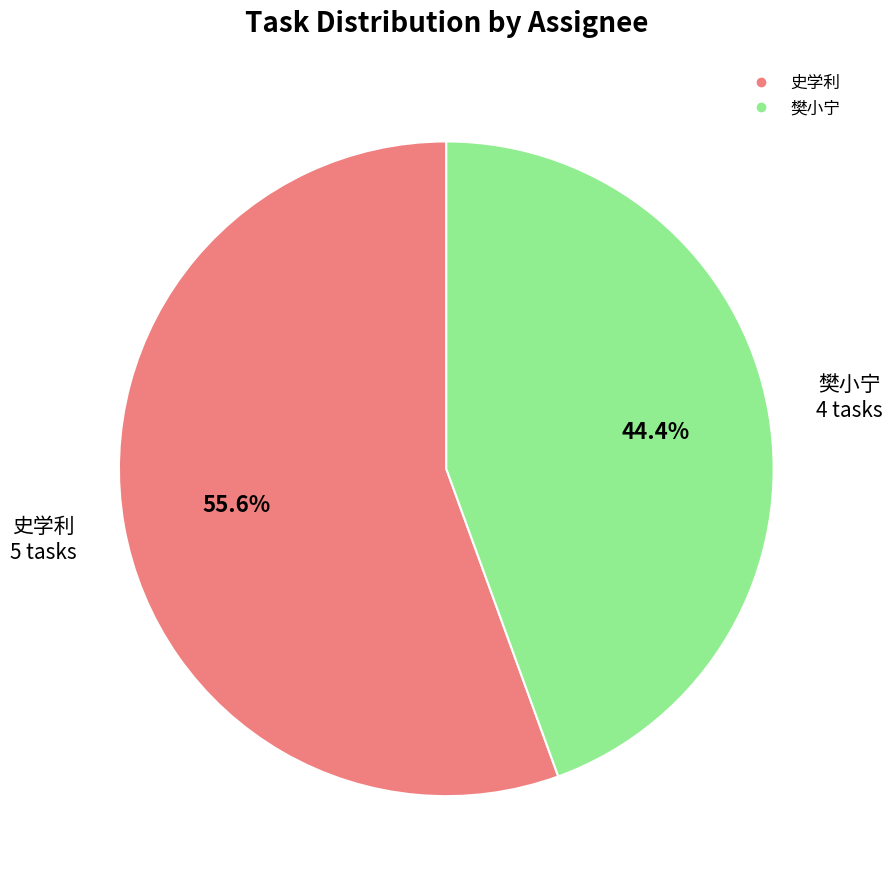

True or false: 樊小宁 accounts for 44% of the total.

True